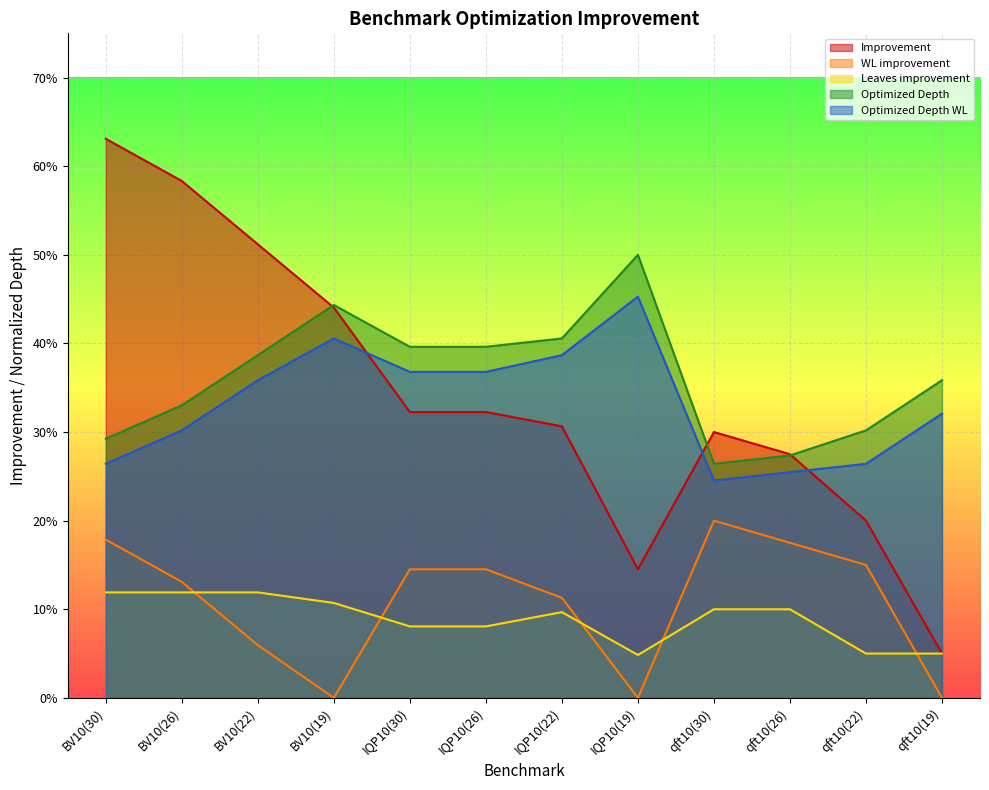

Is the value of Optimized Depth WL at qft10(26) greater than the value of Optimized Depth at BV10(26)?

No